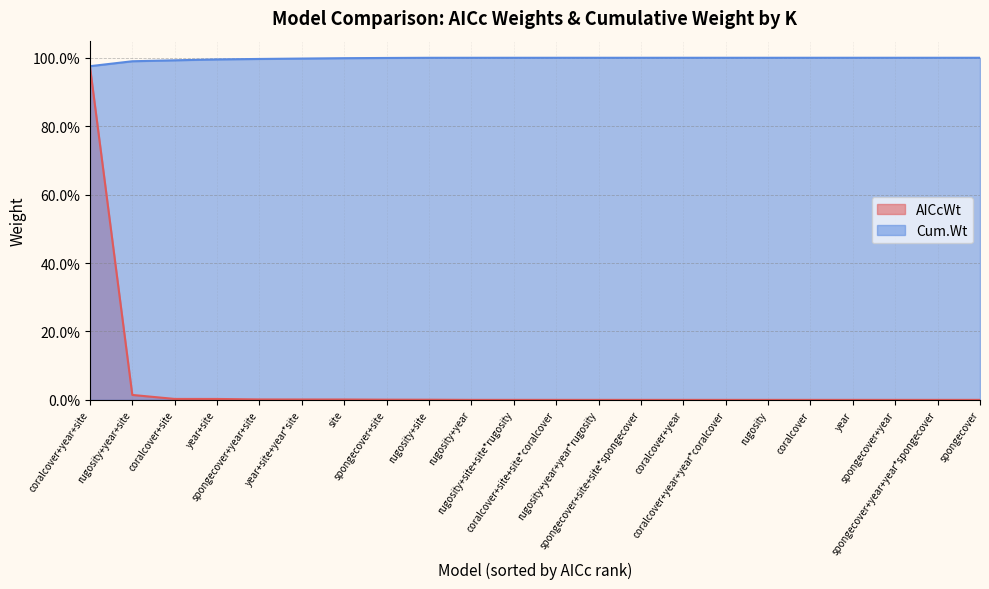

Which category has the lowest value in the AICcWt series?

spongecover